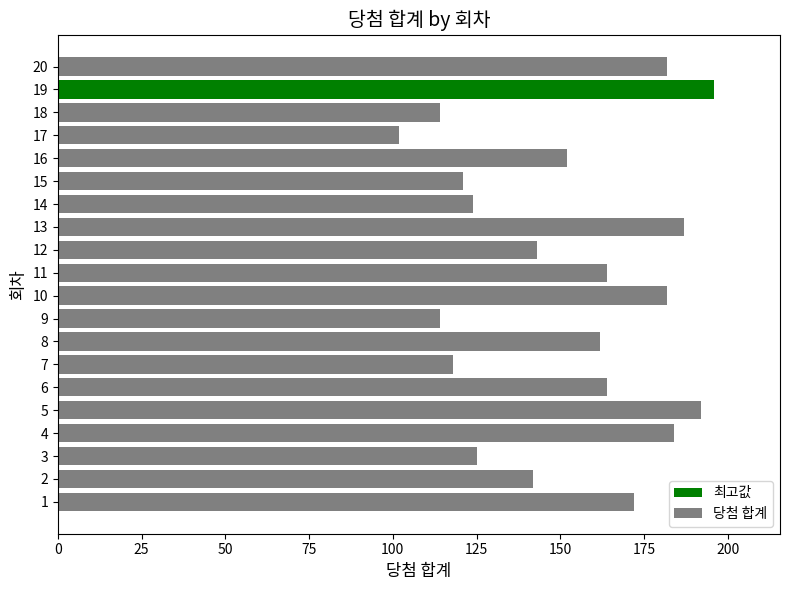

What is the minimum value shown in the chart?

102